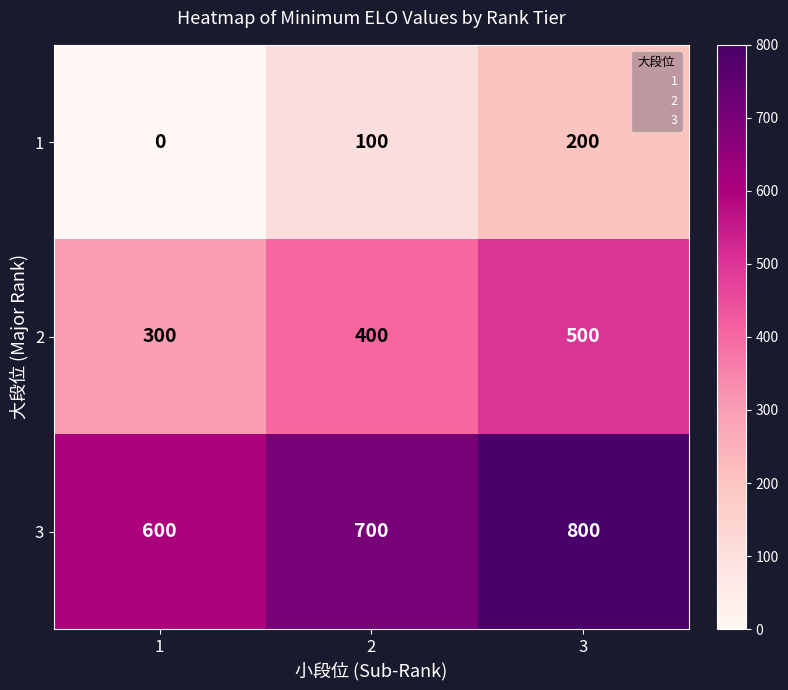

What value does the 2 series have at 1?

300